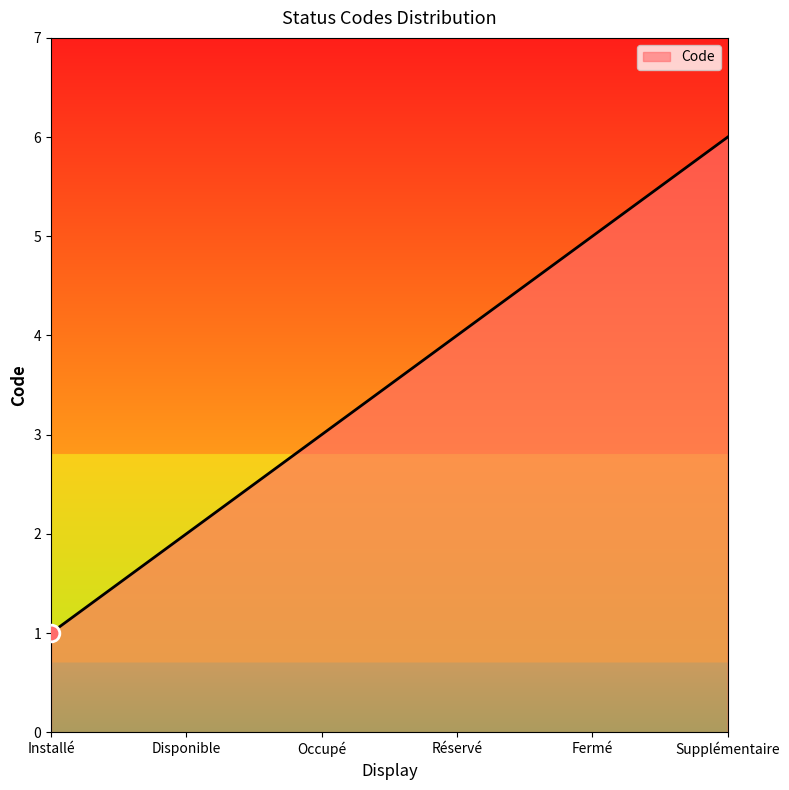

What position from the right is Supplémentaire?

1